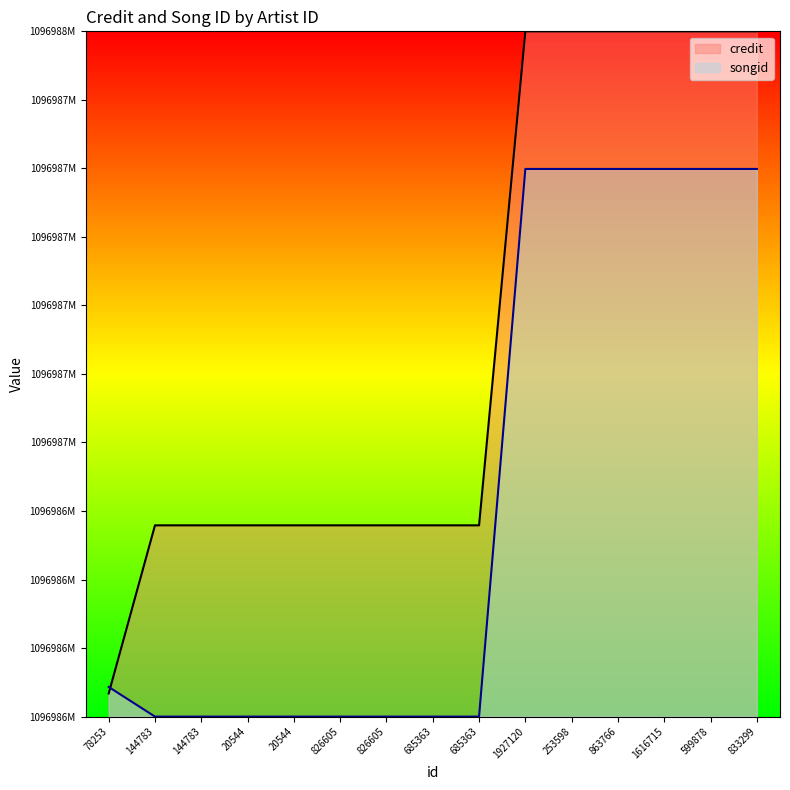

At which category is the sum across all series the highest?

1927120